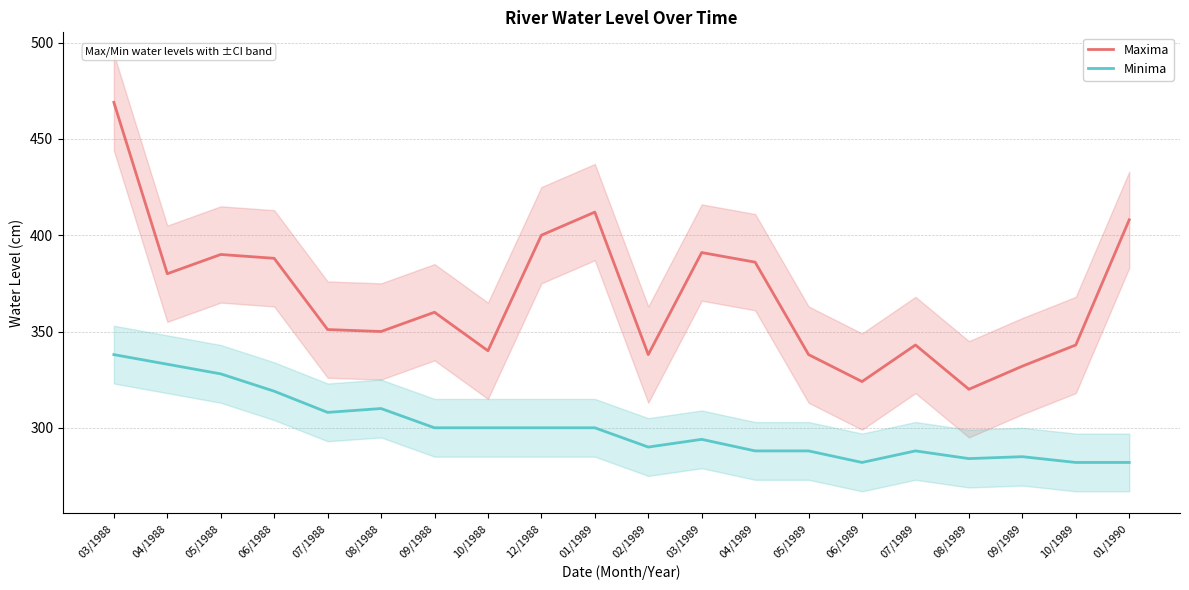

Reading right to left, what are all the values shown in this chart?

Maxima: 01/1990=408	10/1989=343	09/1989=332	08/1989=320	07/1989=343	06/1989=324	05/1989=338	04/1989=386	03/1989=391	02/1989=338	01/1989=412	12/1988=400	10/1988=340	09/1988=360	08/1988=350	07/1988=351	06/1988=388	05/1988=390	04/1988=380	03/1988=469
Minima: 01/1990=282	10/1989=282	09/1989=285	08/1989=284	07/1989=288	06/1989=282	05/1989=288	04/1989=288	03/1989=294	02/1989=290	01/1989=300	12/1988=300	10/1988=300	09/1988=300	08/1988=310	07/1988=308	06/1988=319	05/1988=328	04/1988=333	03/1988=338